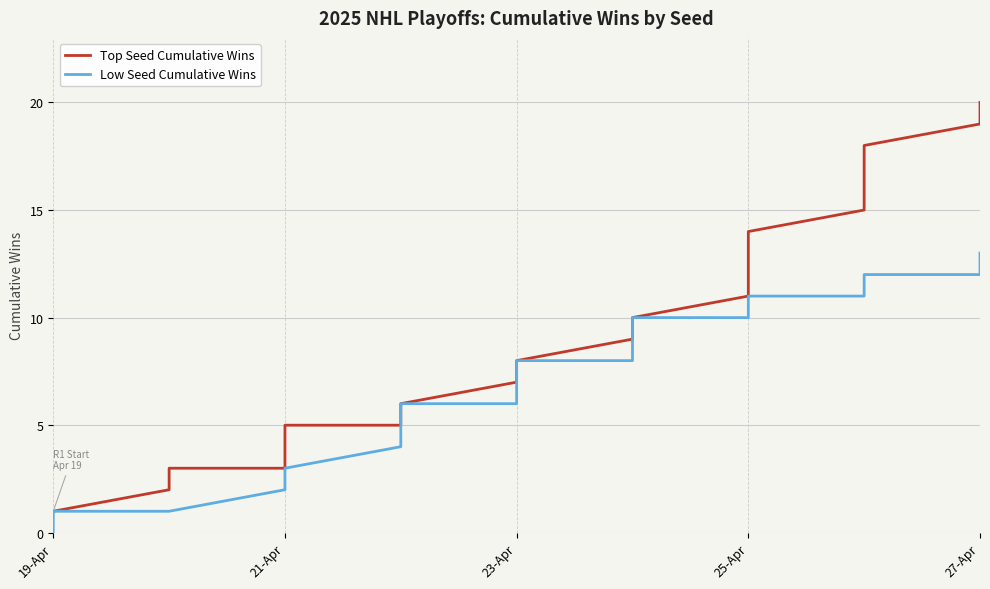

List the series in order of their overall mean, lowest first.

Low Seed Cumulative Wins, Top Seed Cumulative Wins